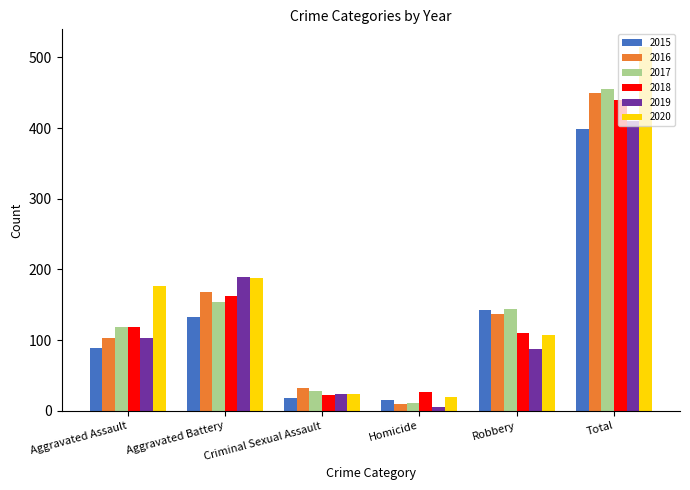

How many bars are there in total?

36